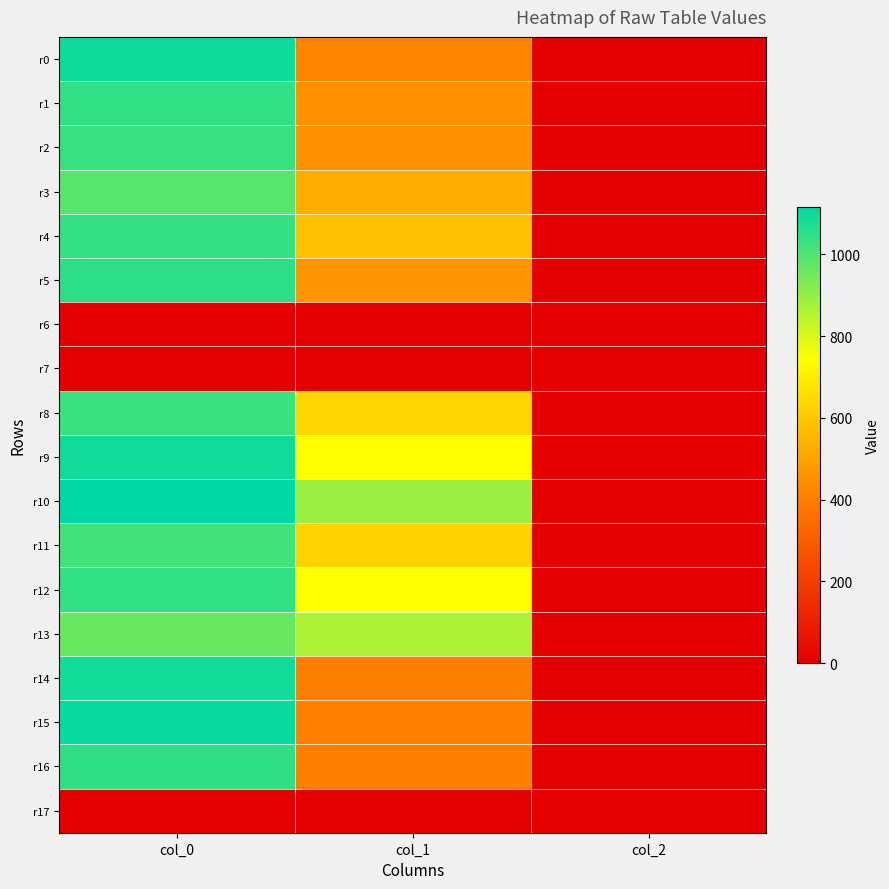

At which category does the chart reach its minimum across all series?

col_0